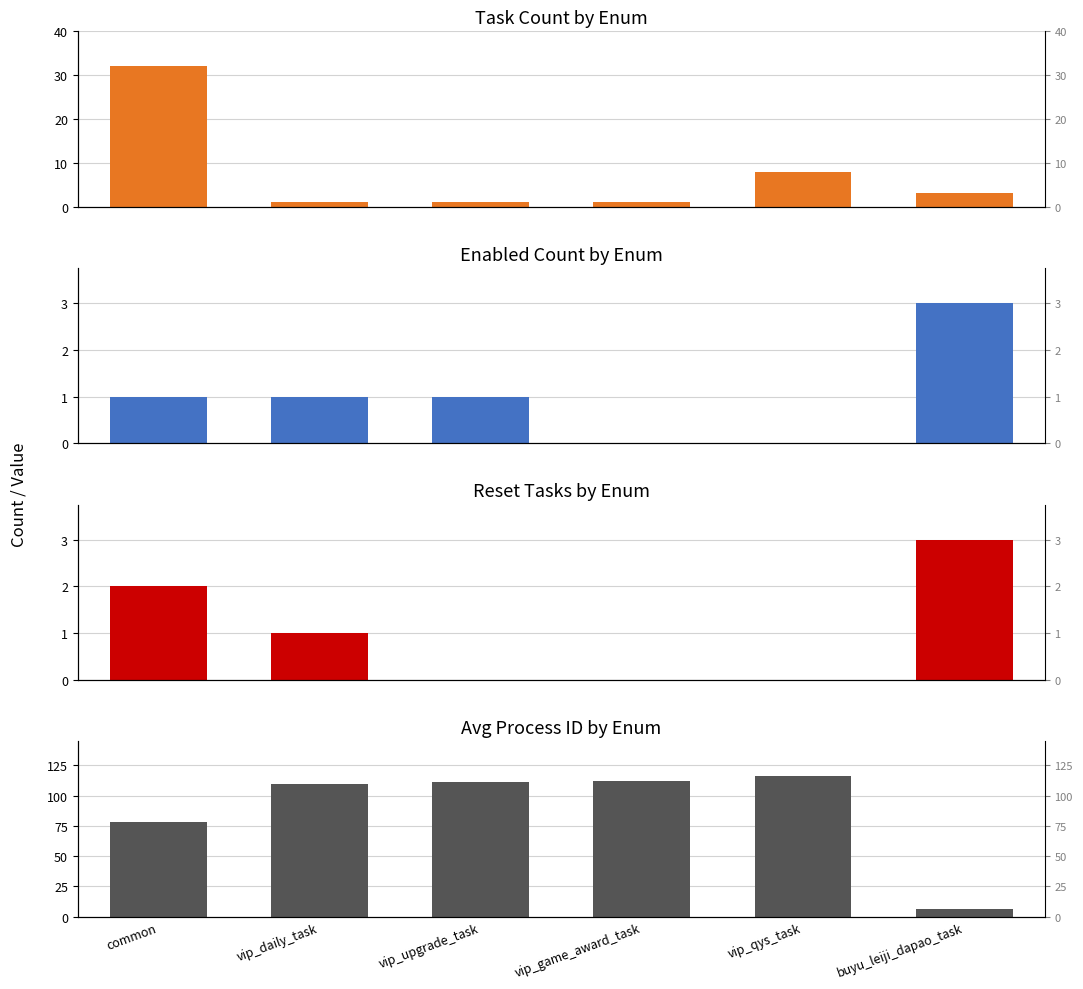

What is the maximum value shown in the chart?

116